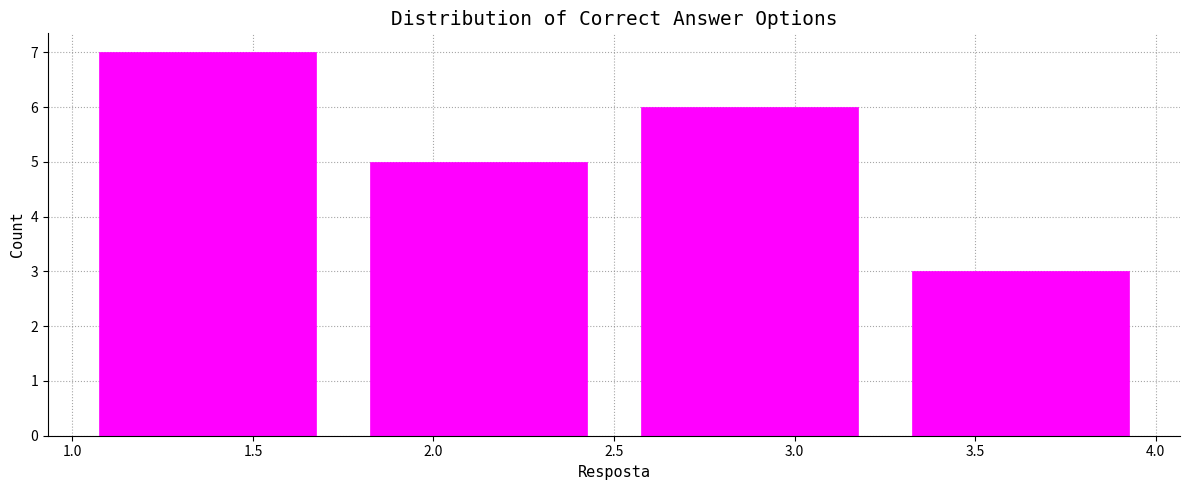

Reading left to right, transcribe this chart: for each bar, give the range it covers on the x-axis and its height. The values are not printed on the chart, so give them approximately, as read against the axis.

1.00 to 1.75: 7
1.75 to 2.50: 5
2.50 to 3.25: 6
3.25 to 4.00: 3